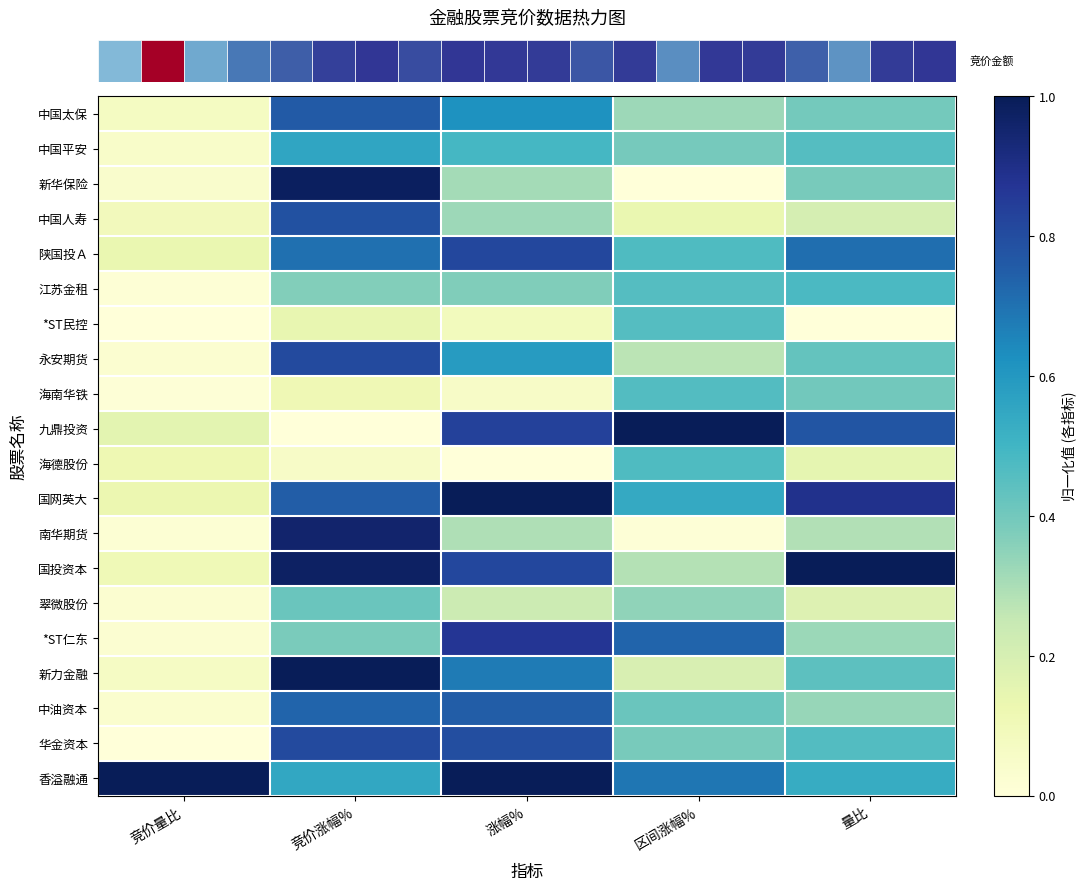

Which category has the highest value across all series?

区间涨幅%